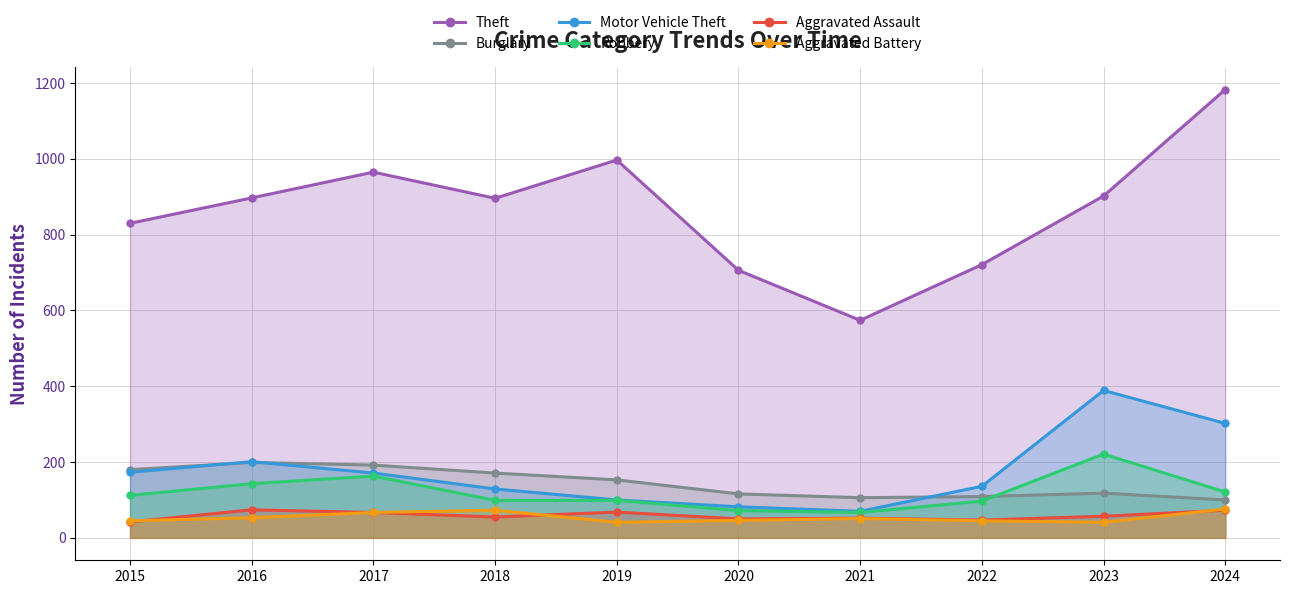

Which series has the largest total across all categories?

Theft